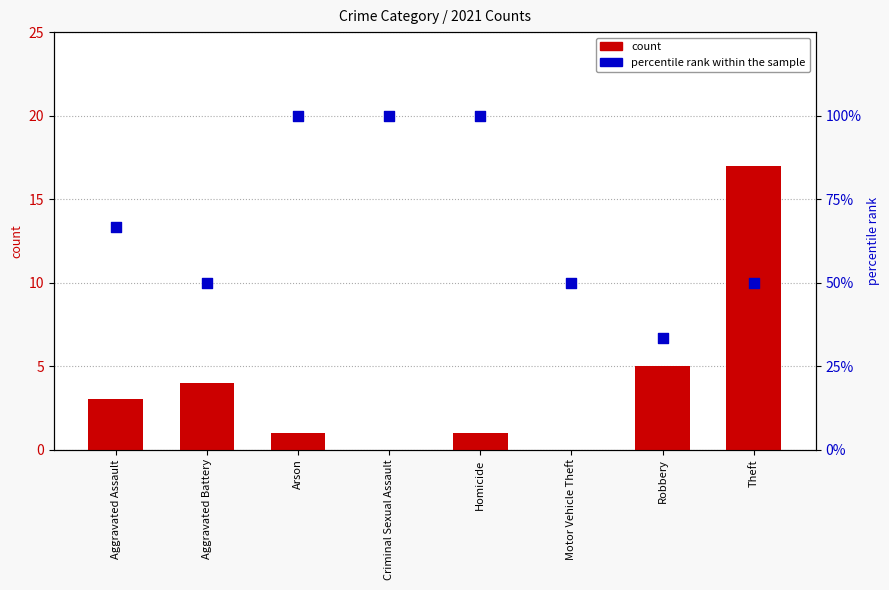

Which series reaches the minimum Y coordinate?

count